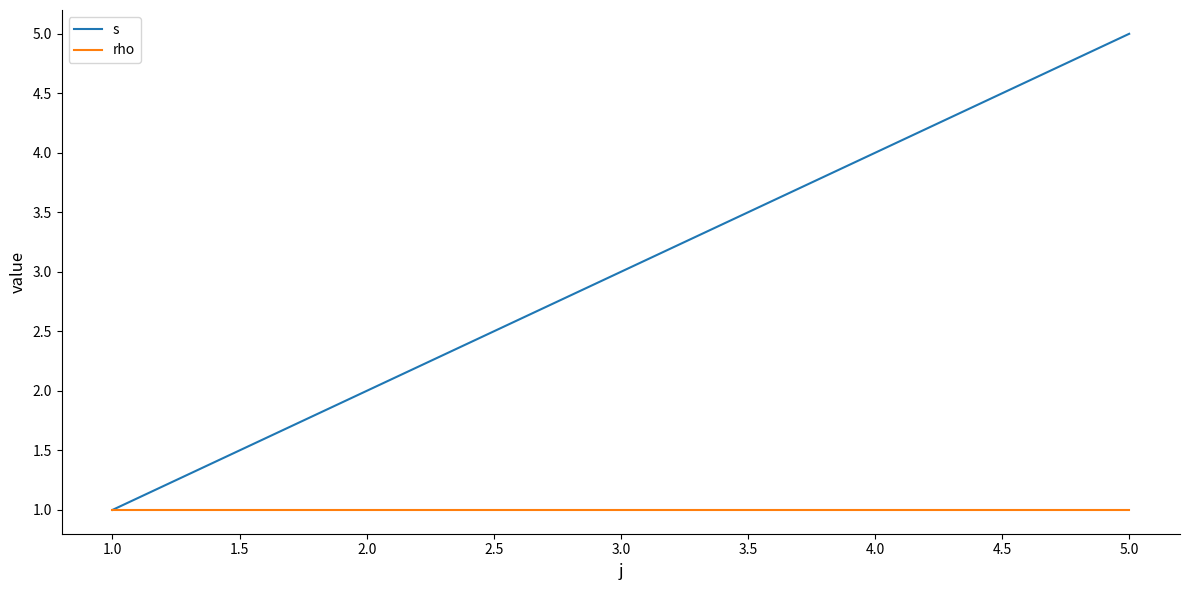

Which series has the largest range (max minus min)?

s